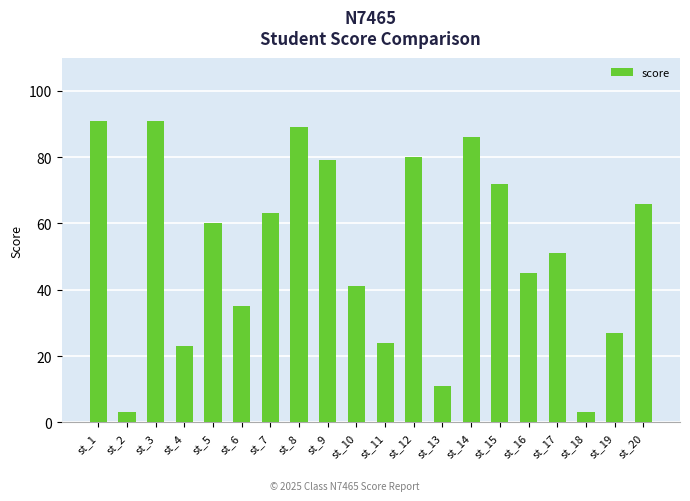

What is the difference between the values at st_8 and st_17?

38